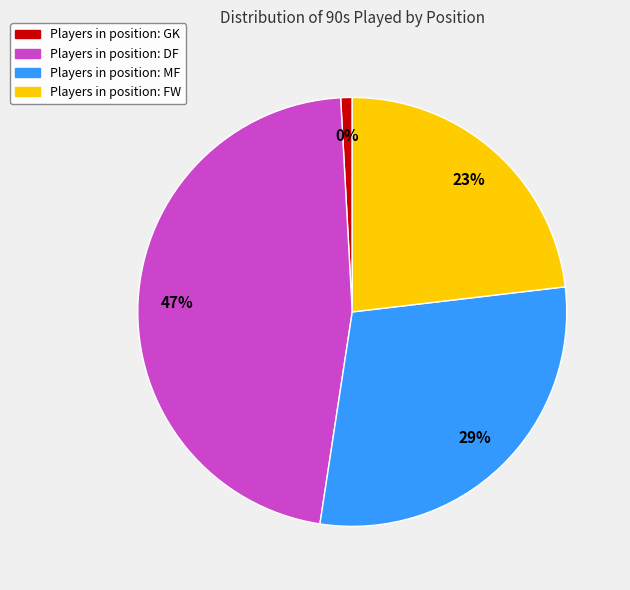

Does any single category account for the majority?

No